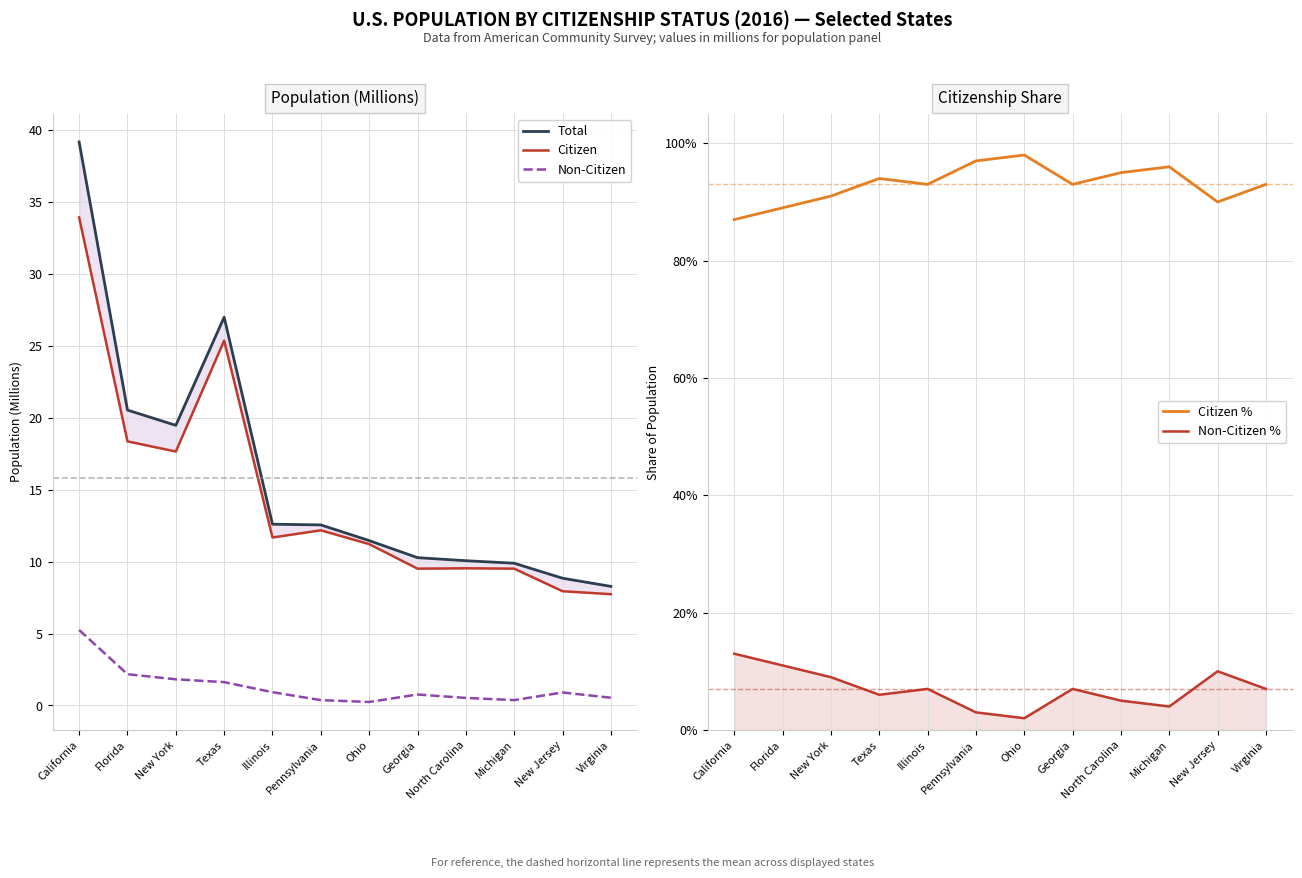

What is the minimum value for Total?

8.3